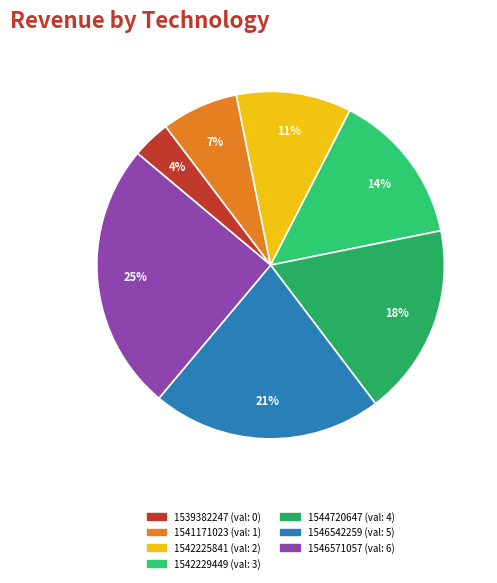

Which category has the smallest portion of the pie?

1539382247